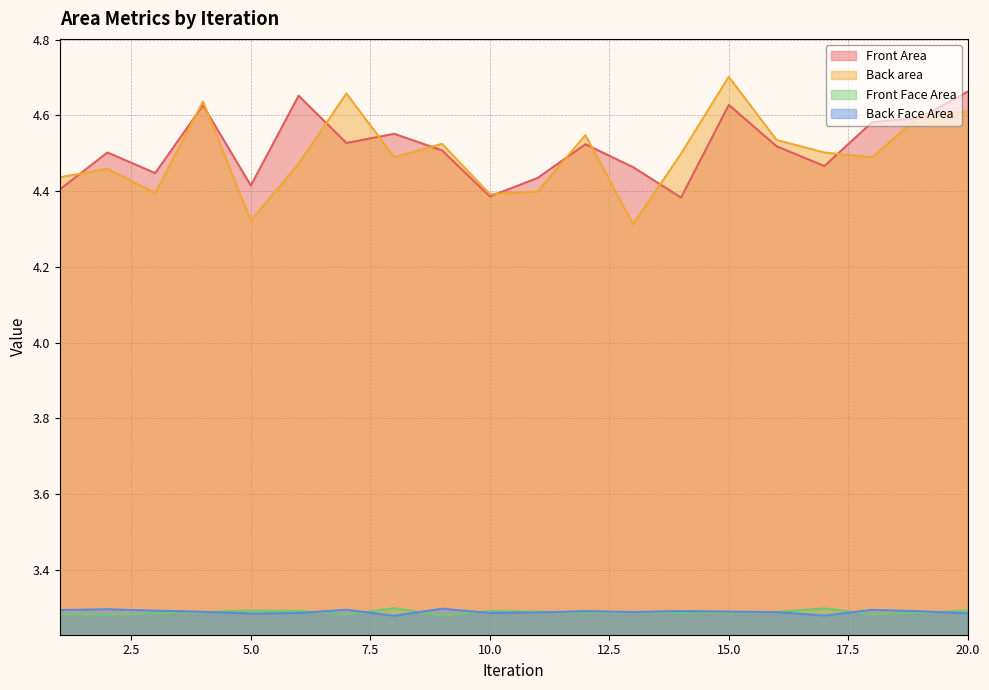

What are all the series names shown in the legend?

Front Area, Back area, Front Face Area, Back Face Area